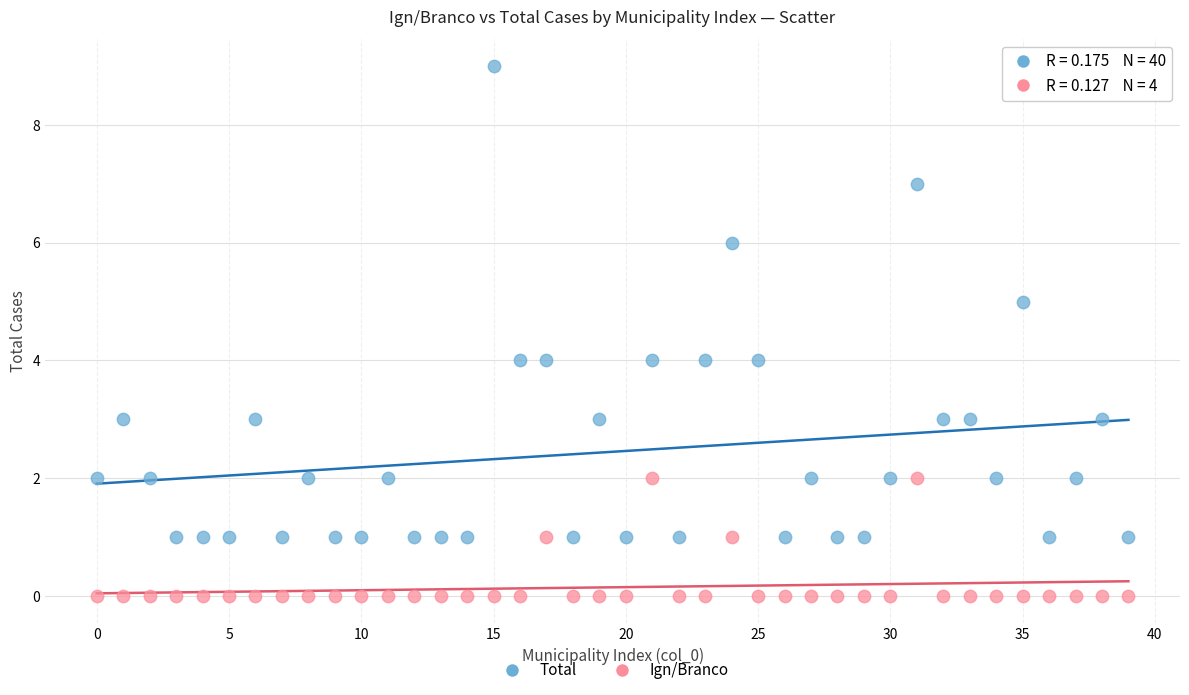

Which series has the largest Y range (max minus min)?

Total